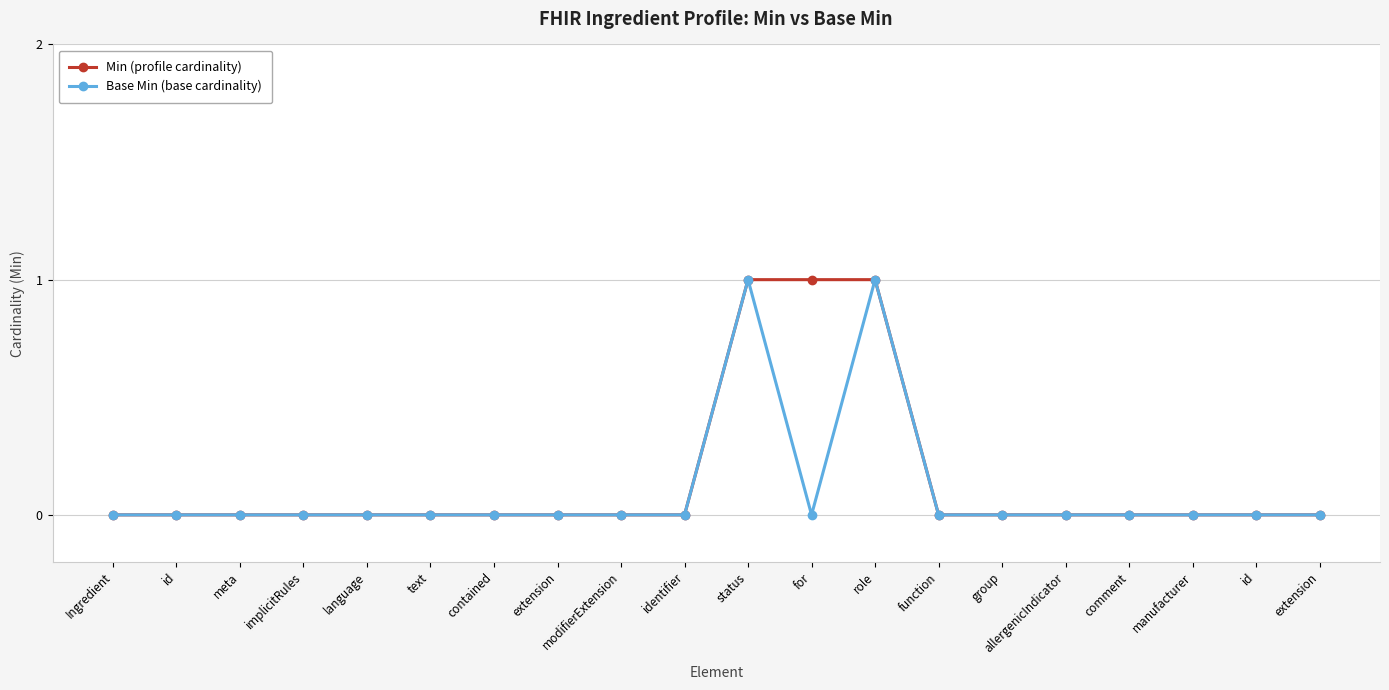

Count the number of categories in the chart.

20